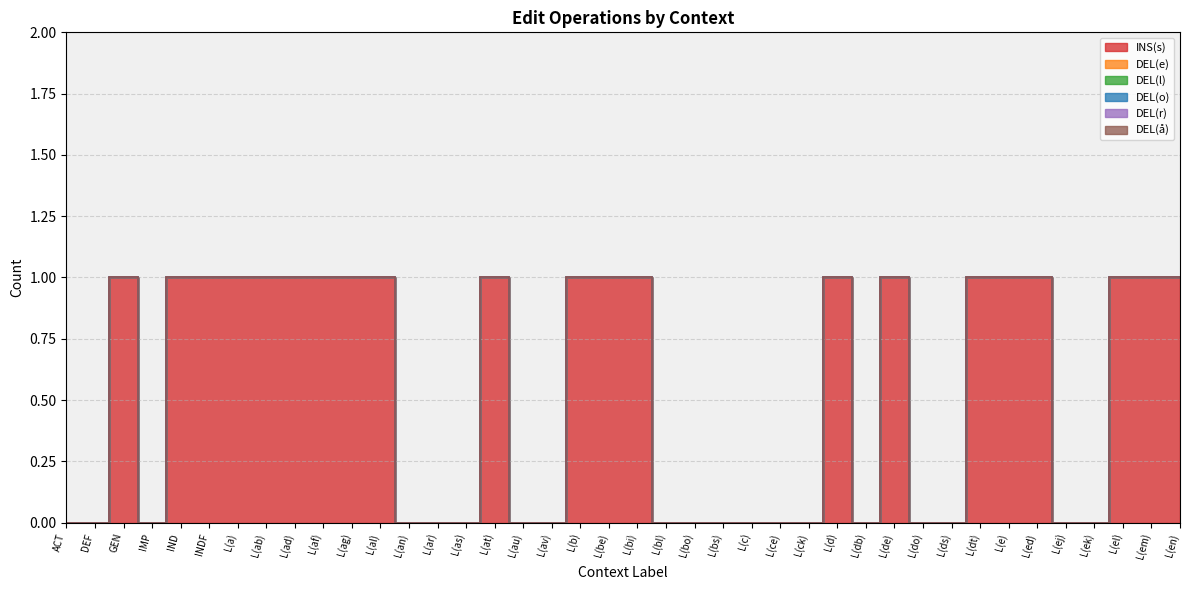

The value of INS(s) at L(ag) is 1. True or false?

True